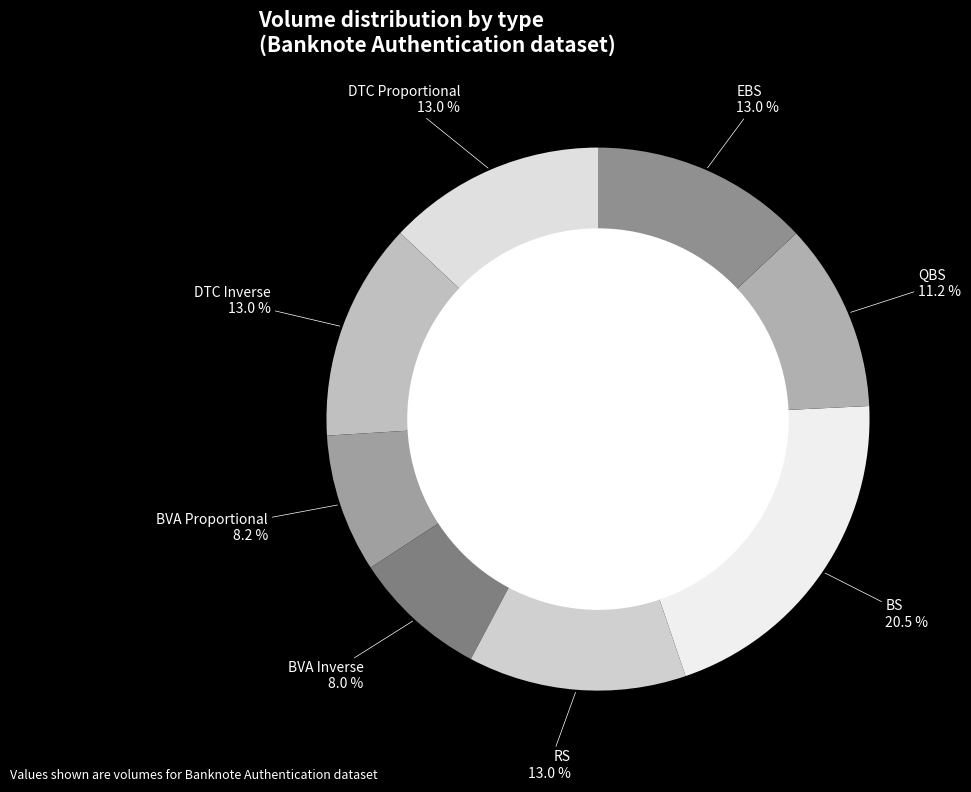

Which has a higher value, BVA Proportional or EBS?

EBS